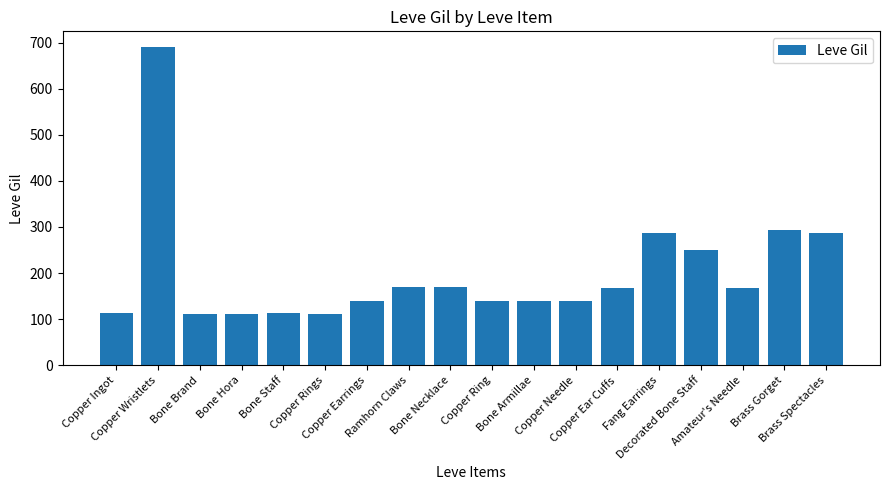

What is the sum of all values?

3603